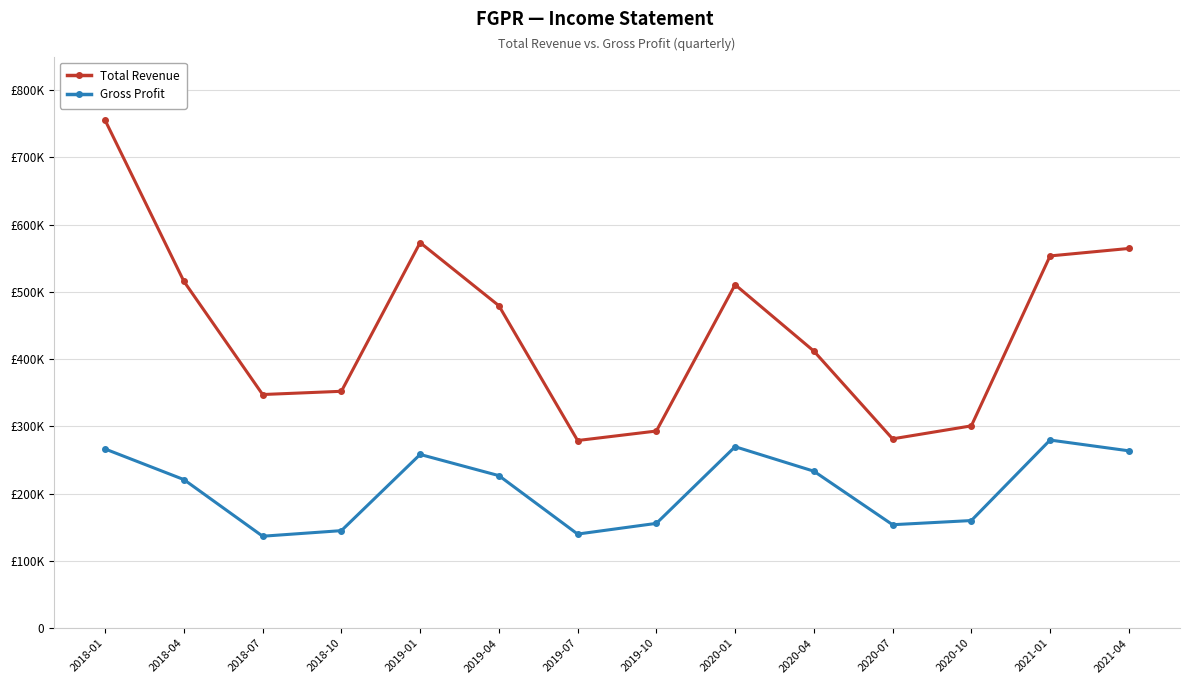

What are all the series names shown in the legend?

Total Revenue, Gross Profit